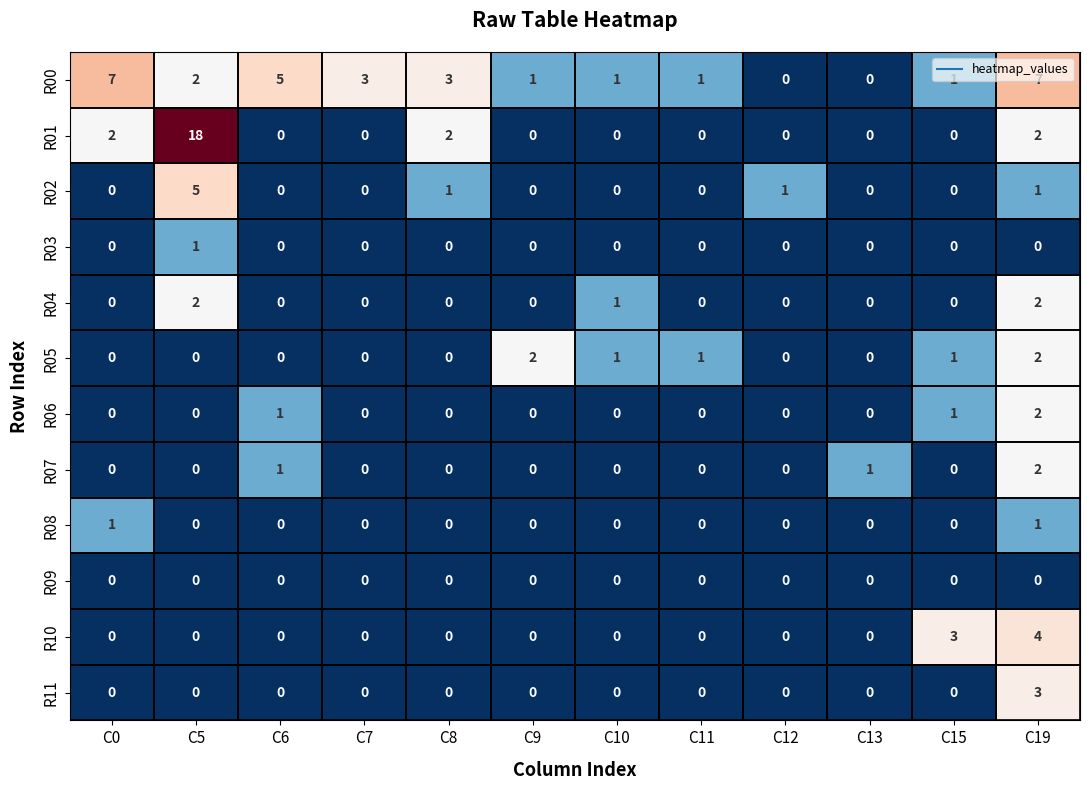

What is the average value of the R00 series?

3